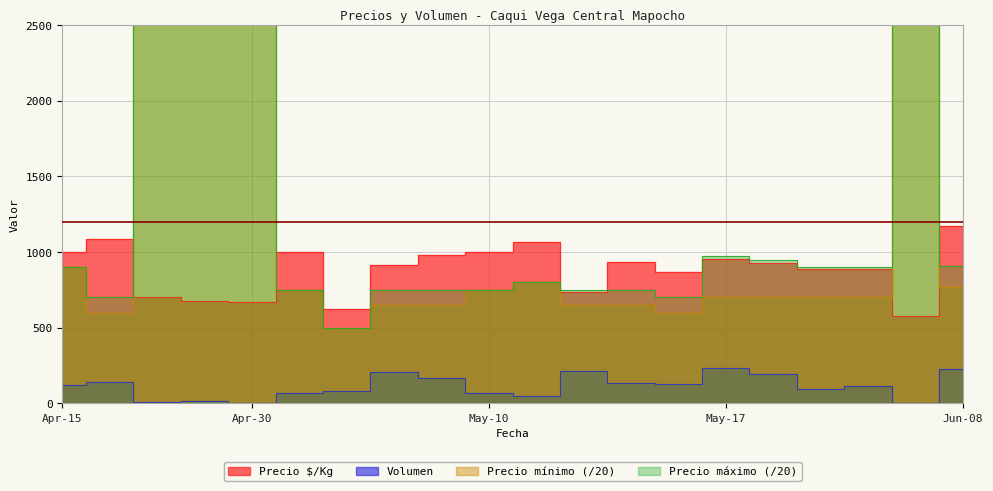

True or false: Volumen and Precio $/Kg intersect in this chart.

False